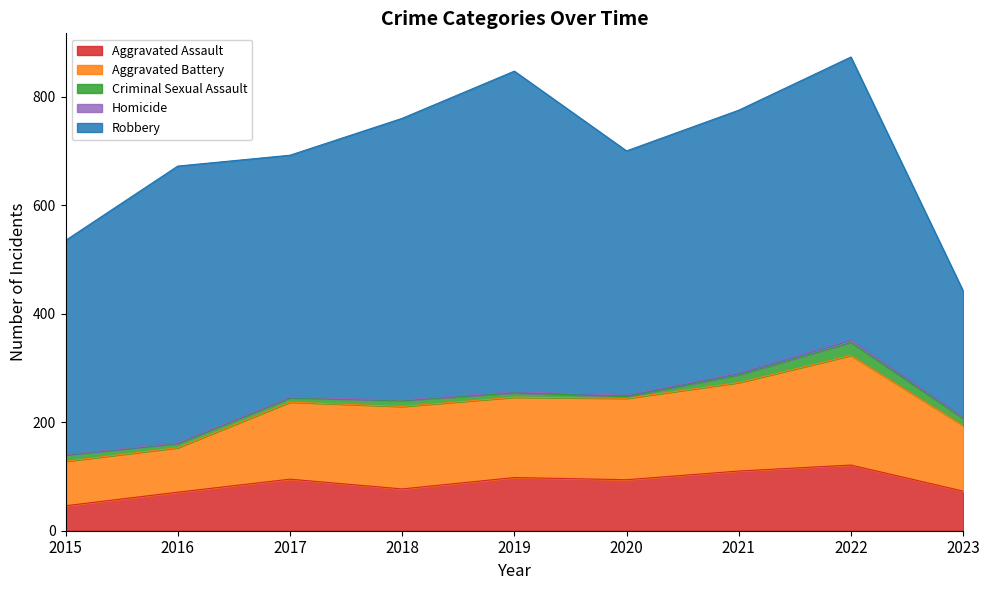

Where does the Aggravated Assault series first go above 94?

2017